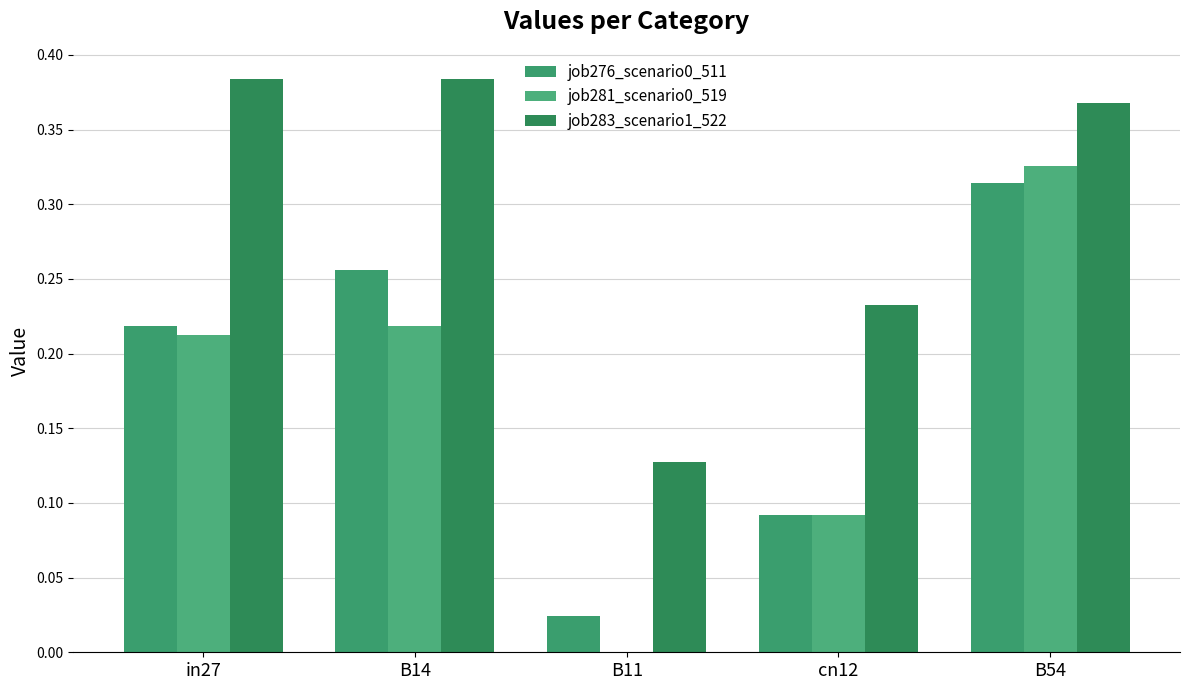

What is the sum of the job281_scenario0_519 values at B14 and B11?

0.2